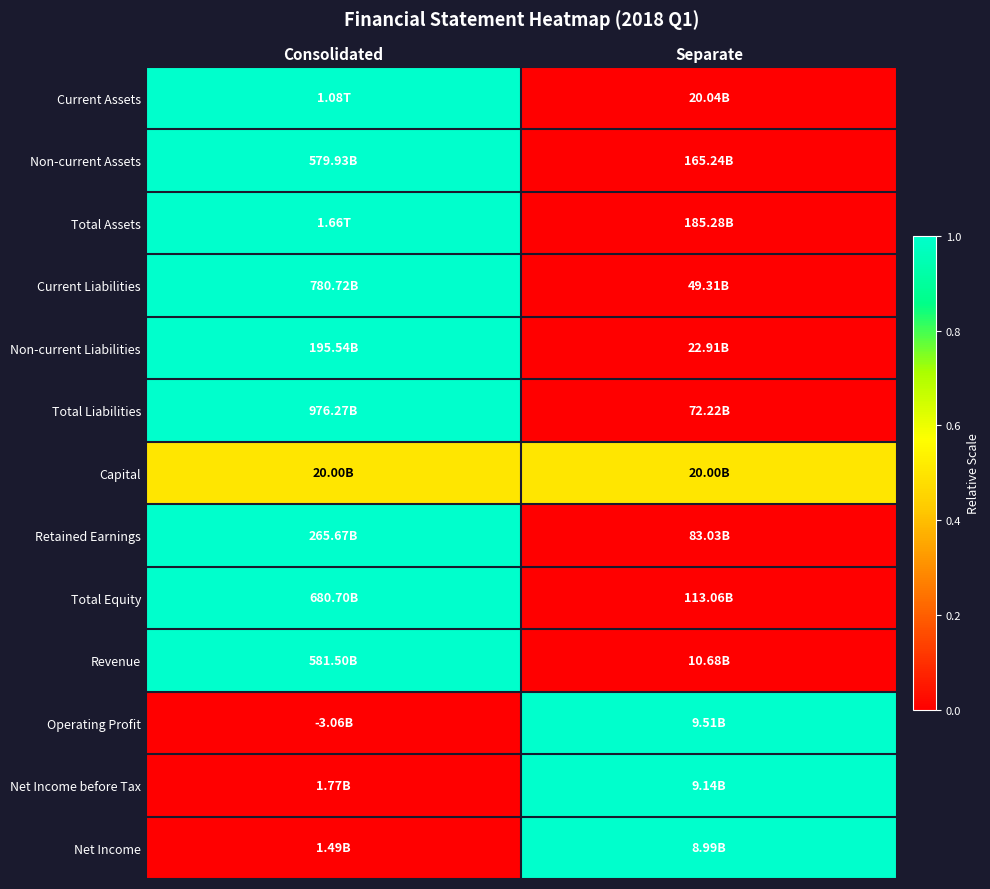

Reading right to left, list all the values displayed in this chart.

Current Assets: Separate=0.0	Consolidated=1.0
Non-current Assets: Separate=0.0	Consolidated=1.0
Total Assets: Separate=0.0	Consolidated=1.0
Current Liabilities: Separate=0.0	Consolidated=1.0
Non-current Liabilities: Separate=0.0	Consolidated=1.0
Total Liabilities: Separate=0.0	Consolidated=1.0
Capital: Separate=0.5	Consolidated=0.5
Retained Earnings: Separate=0.0	Consolidated=1.0
Total Equity: Separate=0.0	Consolidated=1.0
Revenue: Separate=0.0	Consolidated=1.0
Operating Profit: Separate=1.0	Consolidated=0.0
Net Income before Tax: Separate=1.0	Consolidated=0.0
Net Income: Separate=1.0	Consolidated=0.0